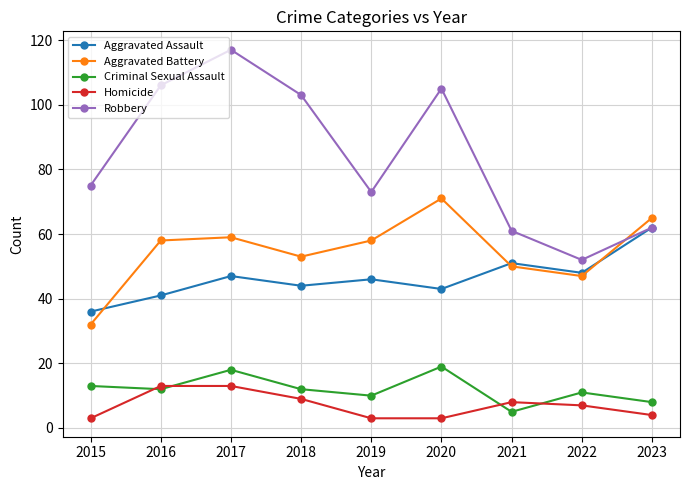

At which label does Aggravated Assault first exceed 46?

2017